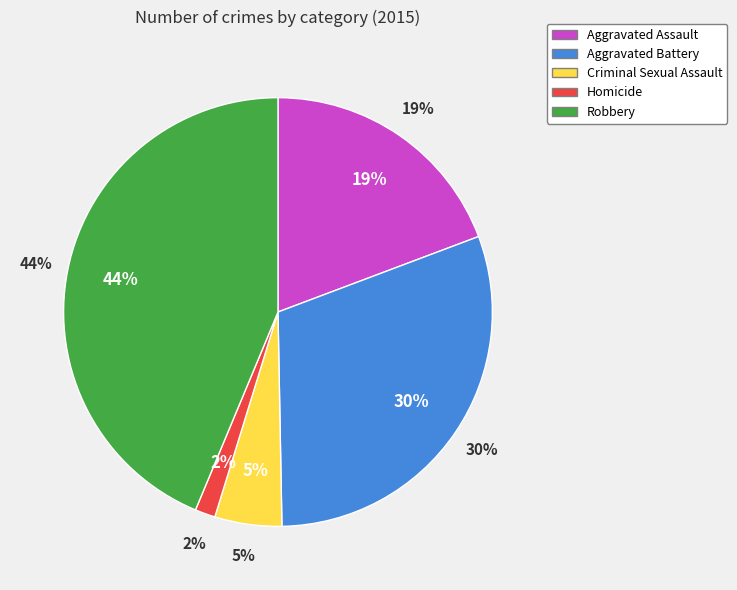

True or false: Aggravated Assault accounts for 27% of the total.

False